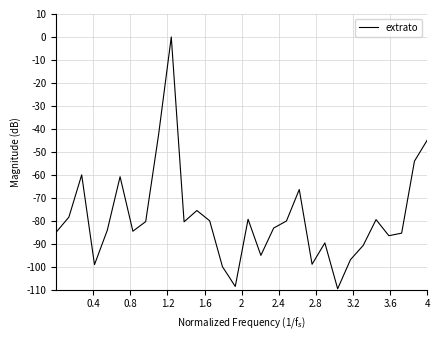

What is the smallest value displayed?

-109.6